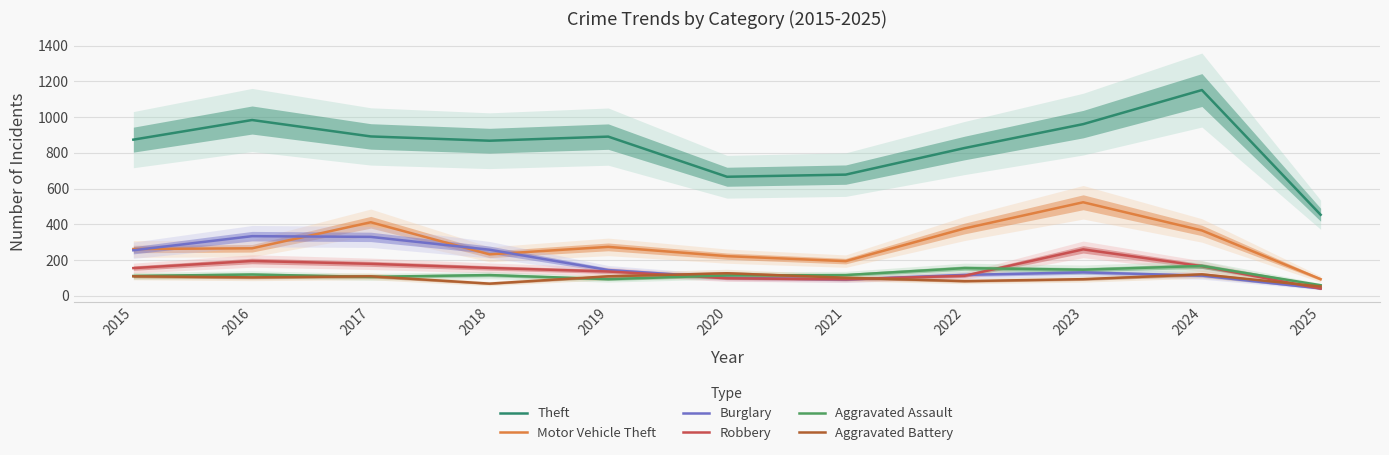

True or false: Theft has a value of 453 at 2025.

True